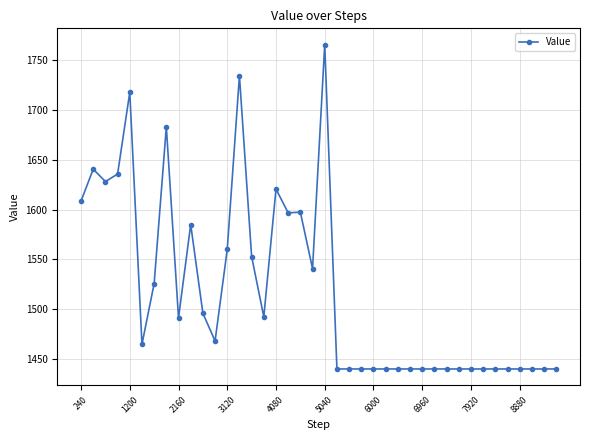

What is the average value?

1519.1